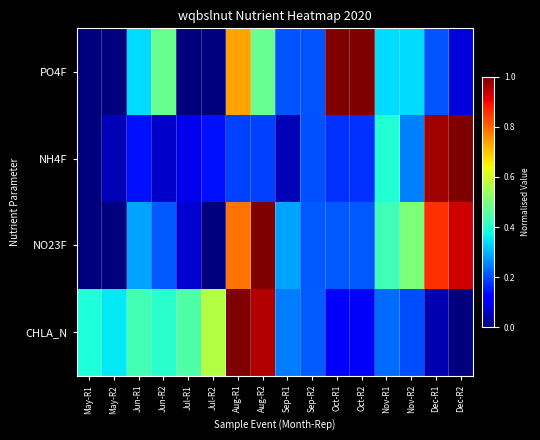

Which series has the largest range (max minus min)?

PO4F